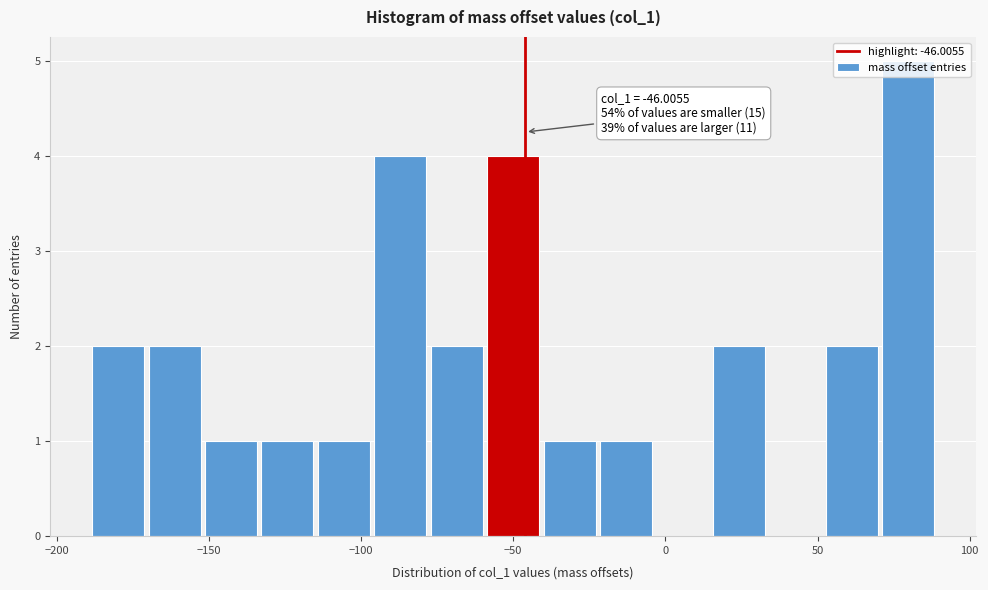

Read against the x-axis, roughly where is the centre of the tallest bar?

80